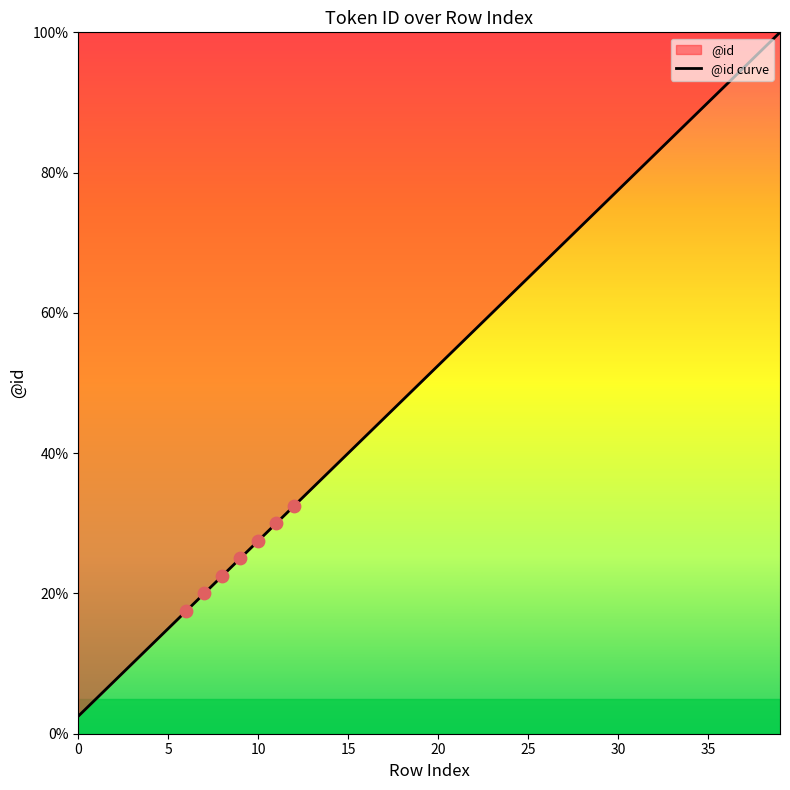

What is the difference between the maximum and minimum values?

97.5